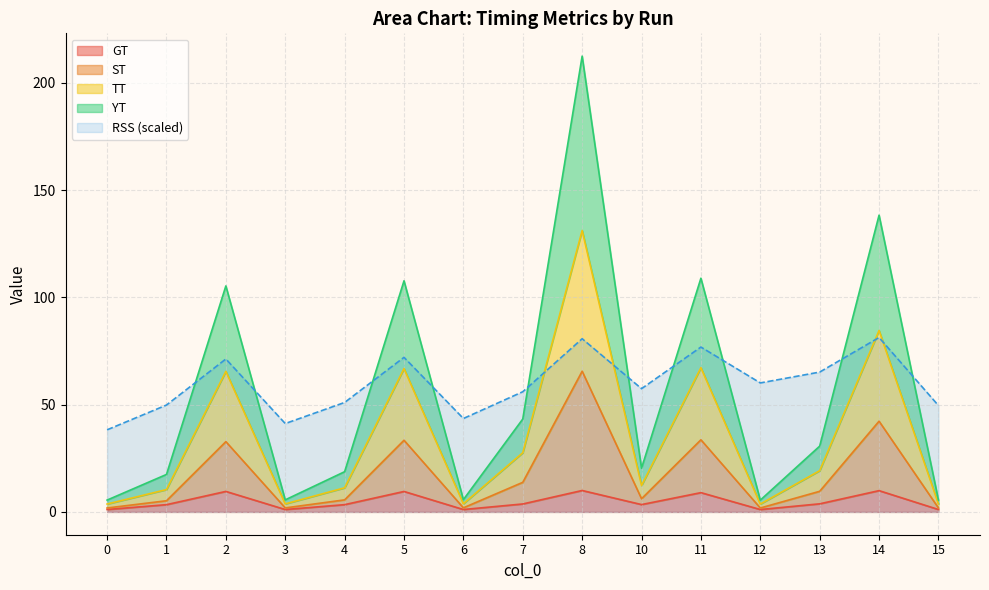

What is the maximum value for GT?

10.0